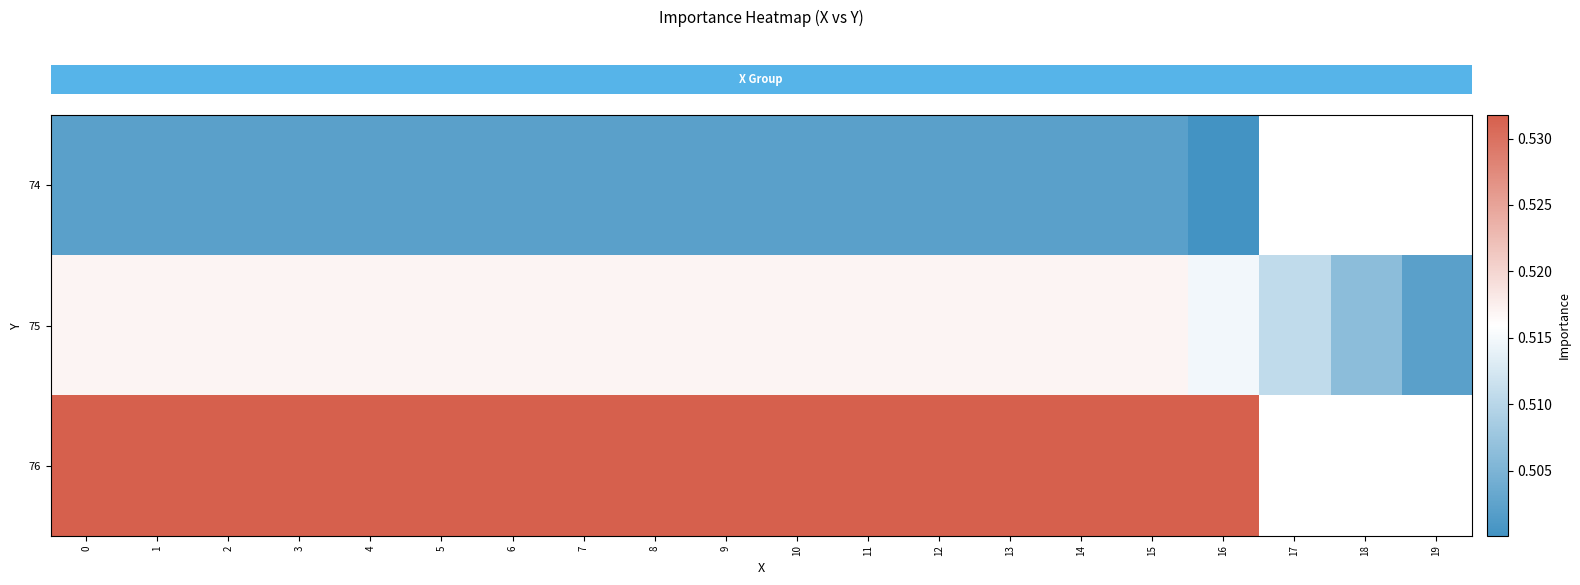

How many distinct data groups are displayed?

3